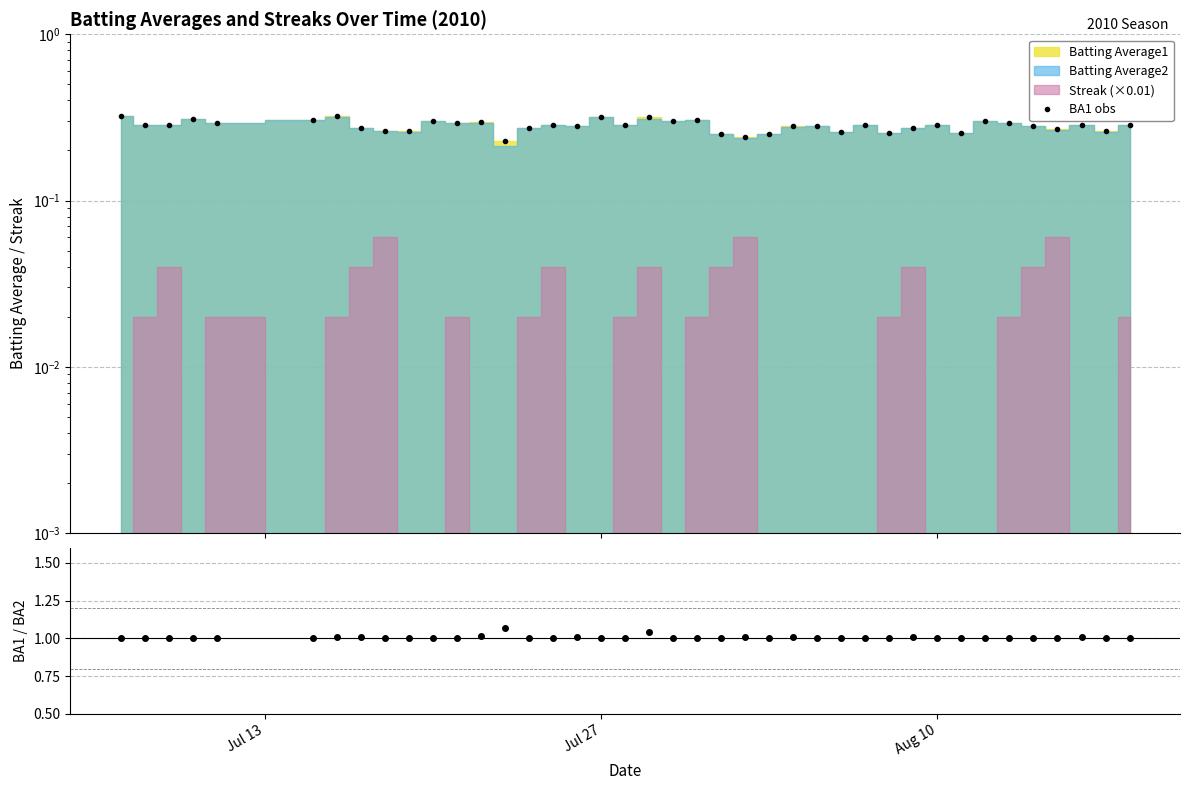

What is the highest value of the BA1/BA2 series?

1.1